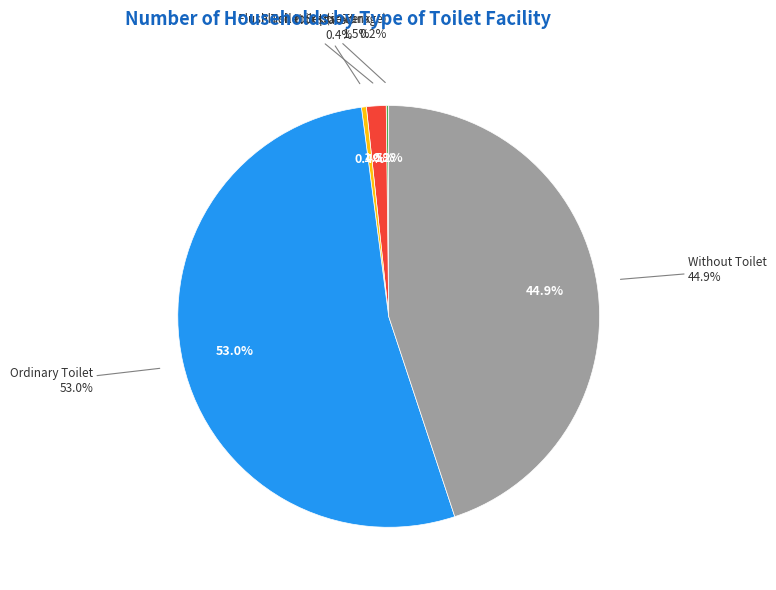

To the nearest percent, what percentage of the pie is Ordinary Toilet?

53%